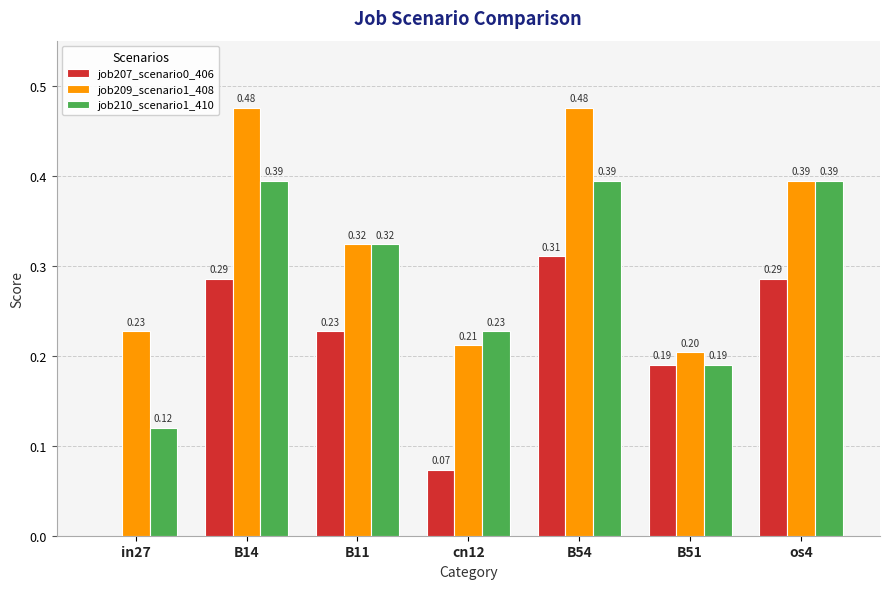

At which label is job209_scenario1_408 closest to 0?

B51